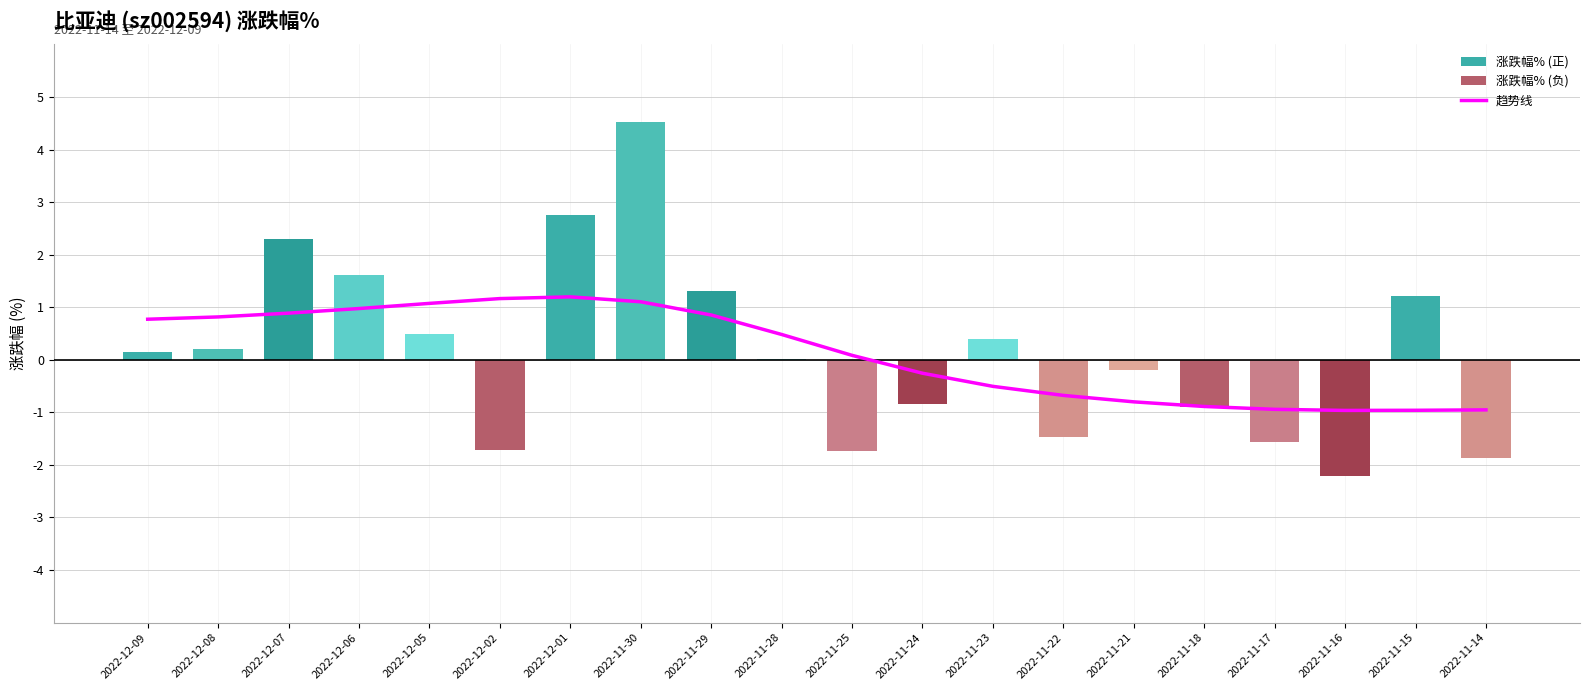

Which category has the highest value across all series?

2022-11-30